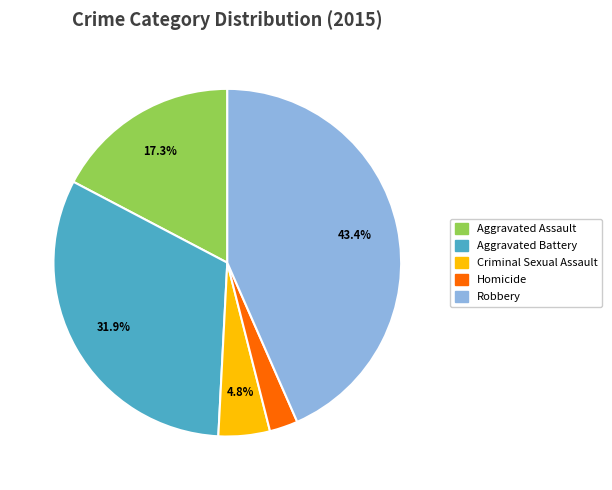

How many segments does this pie chart have?

5